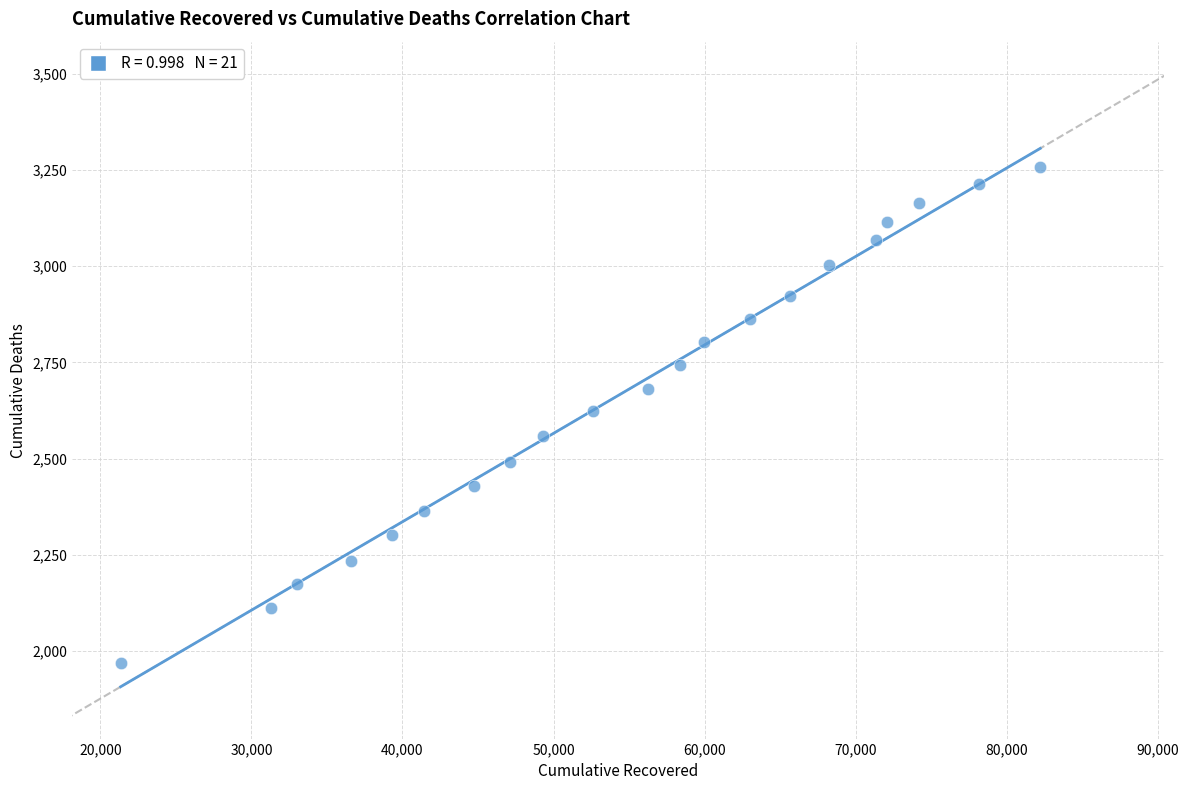

What is the range of X values (max minus min)?

60885